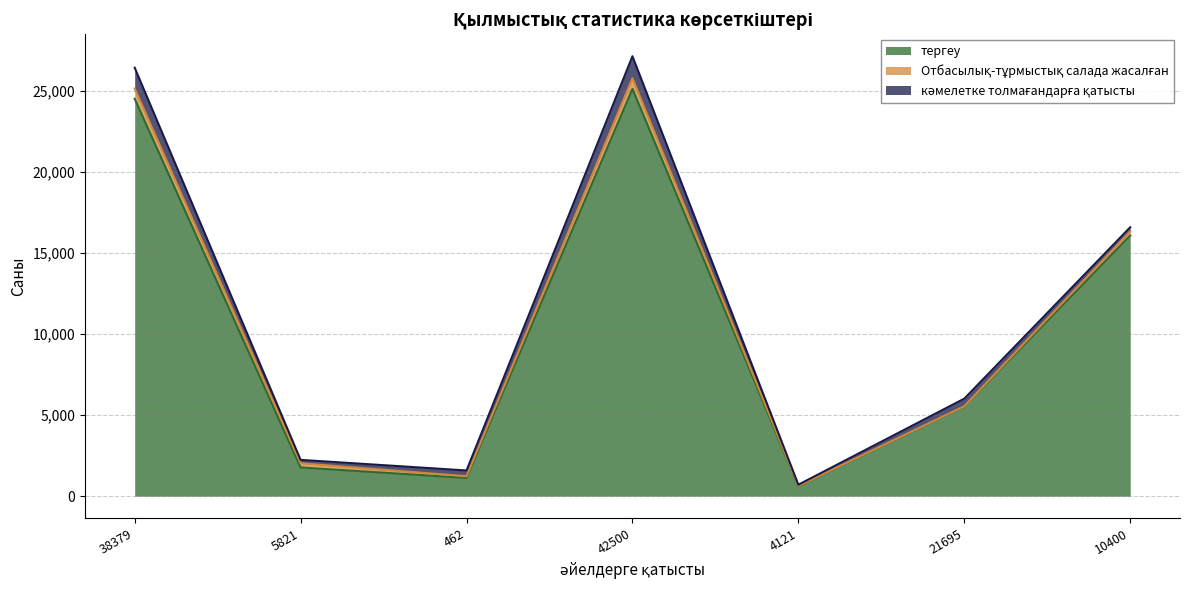

What is the difference between the кәмелетке толмағандарға қатысты values at 42500 and 38379?

73